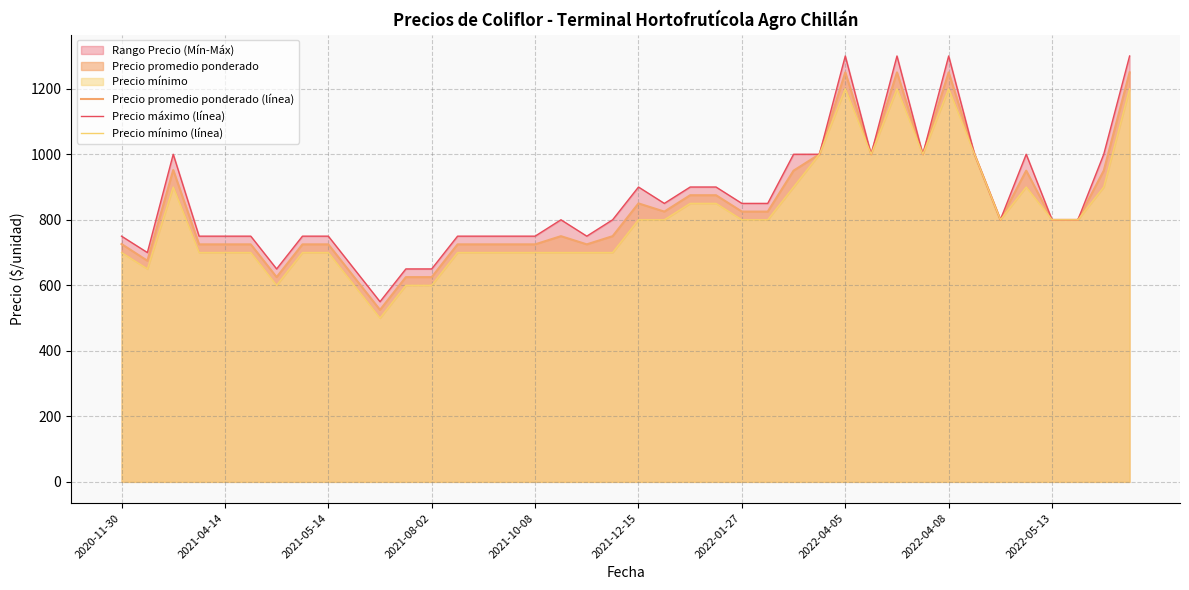

True or false: Precio máximo (línea) and Precio promedio ponderado (línea) intersect in this chart.

False